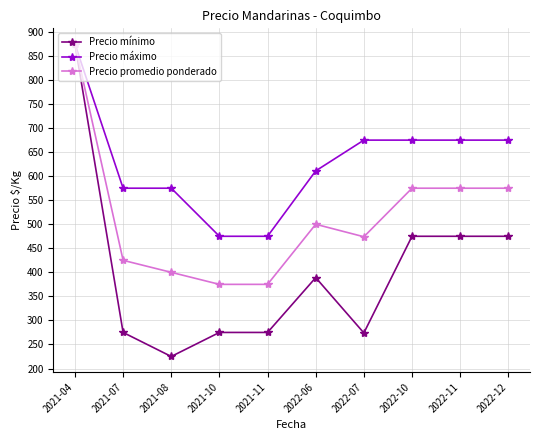

Where does the Precio promedio ponderado series first go above 500?

2021-04